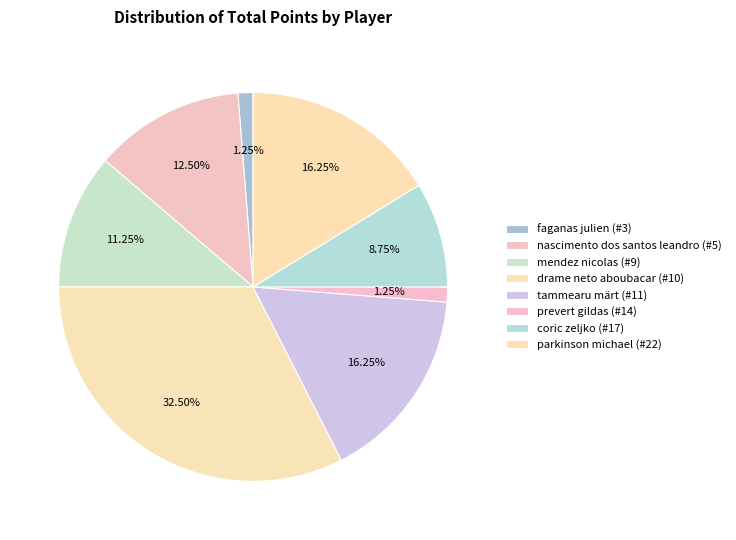

Does any single category account for the majority?

No